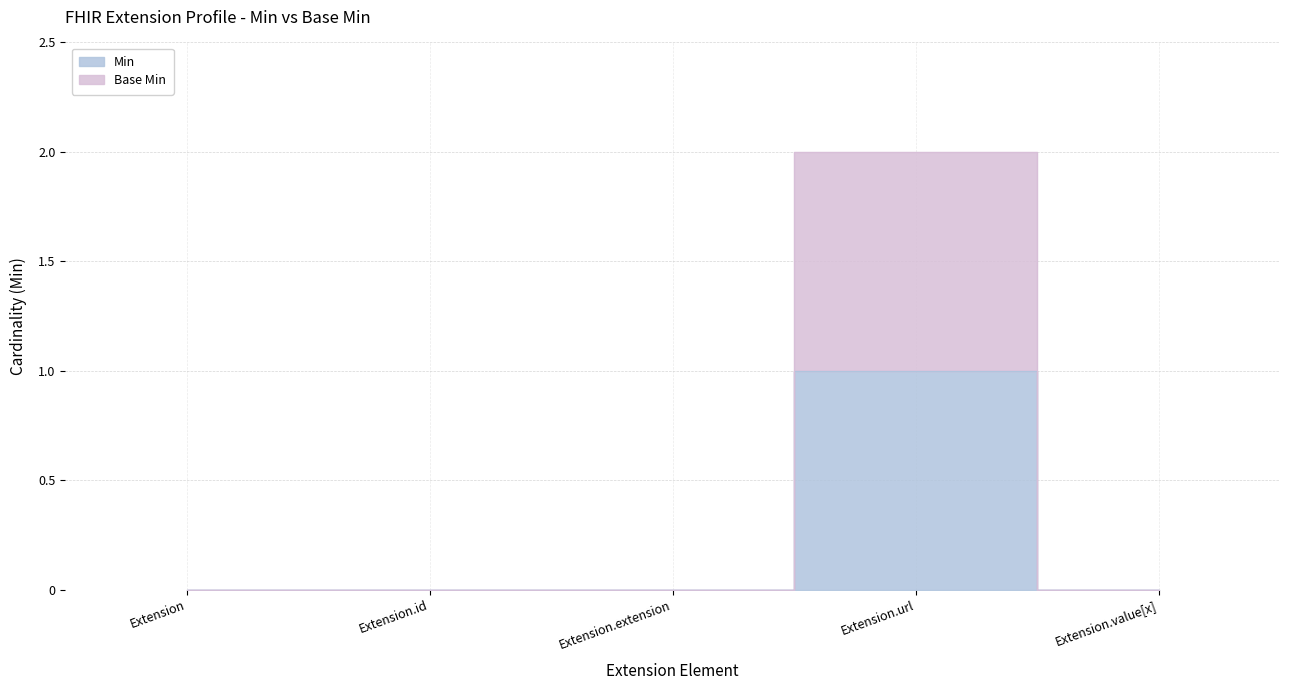

At which category is the sum across all series the highest?

Extension.url